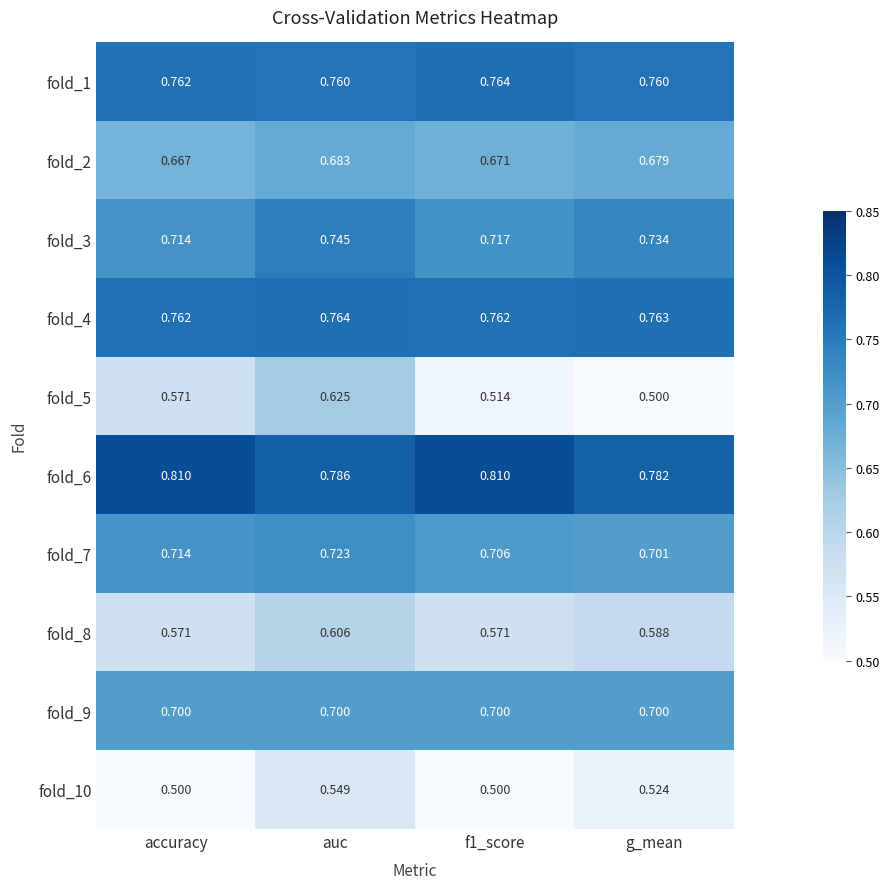

At which category is the sum across all series the highest?

auc